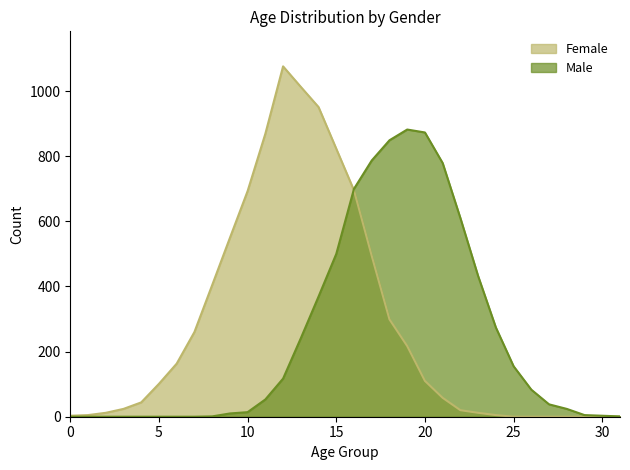

Is it true that Female equals 58 at 21?

True